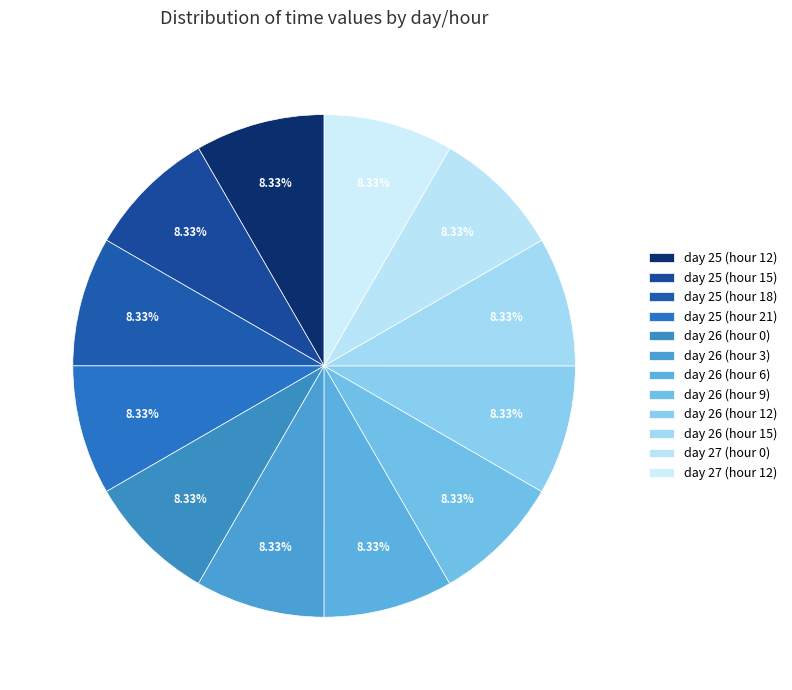

Do day 26 (hour 6) and day 26 (hour 3) together represent more than half of the pie?

No